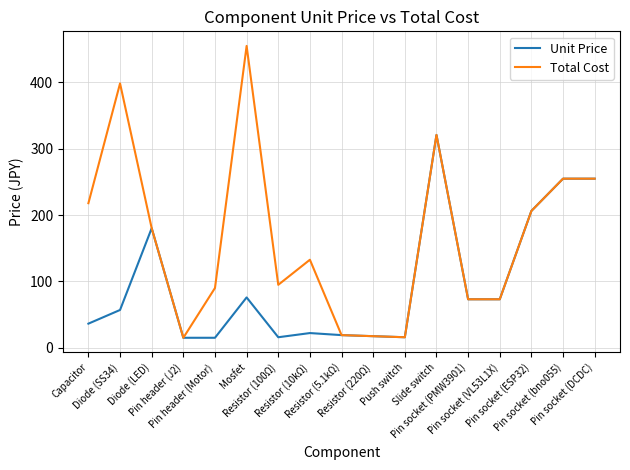

At how many categories does at least one series exceed 440?

1